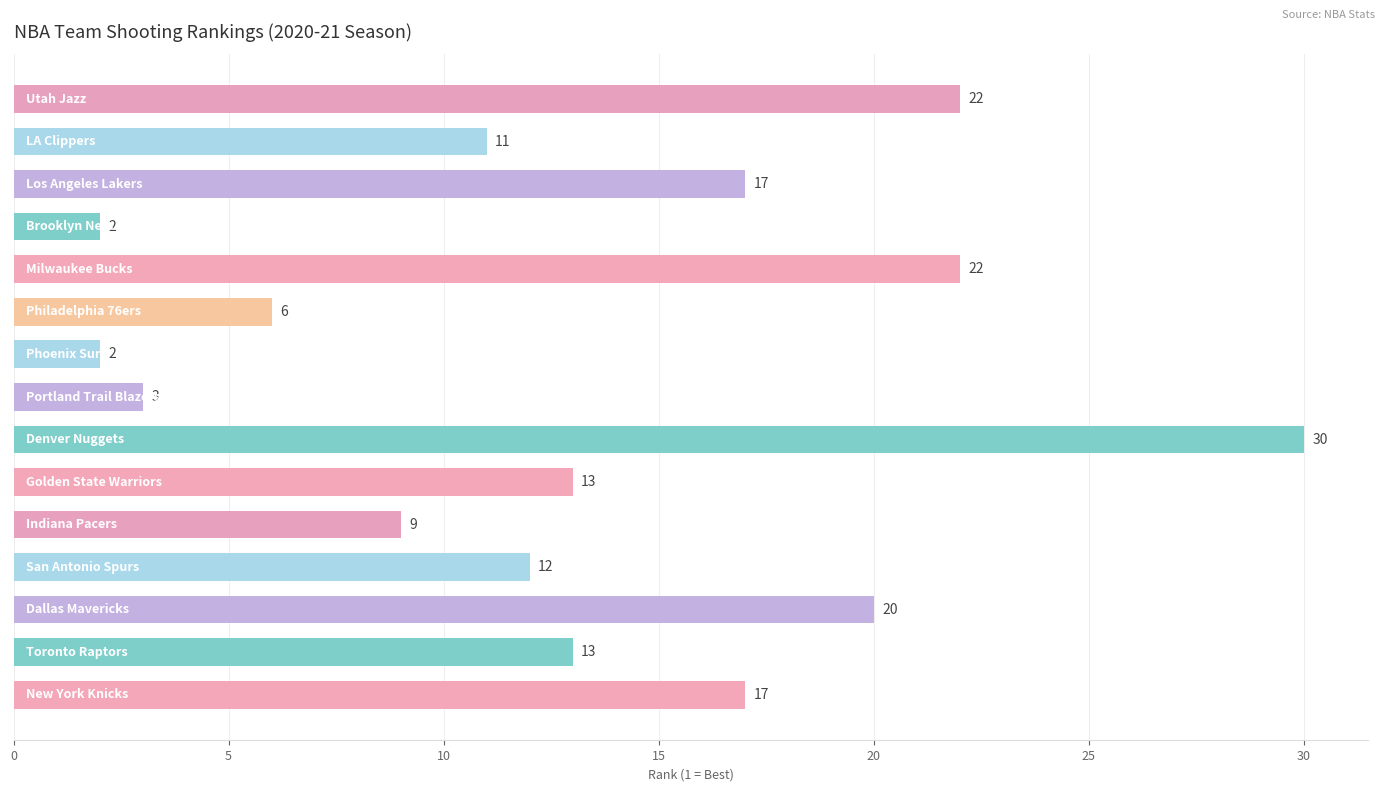

What is the value of the 1st bar from the top?

22